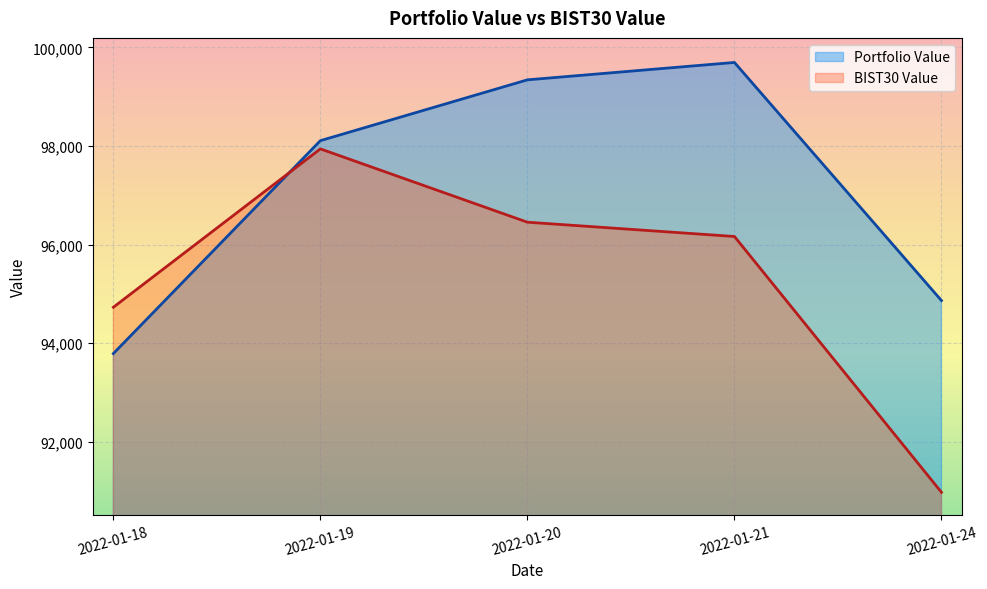

Reading left to right, transcribe all the data shown in this chart.

Portfolio Value: 93786.5	98107.6	99341.9	99694.9	94862.6
BIST30 Value: 94726.6	97940.8	96452.7	96162.8	90971.6